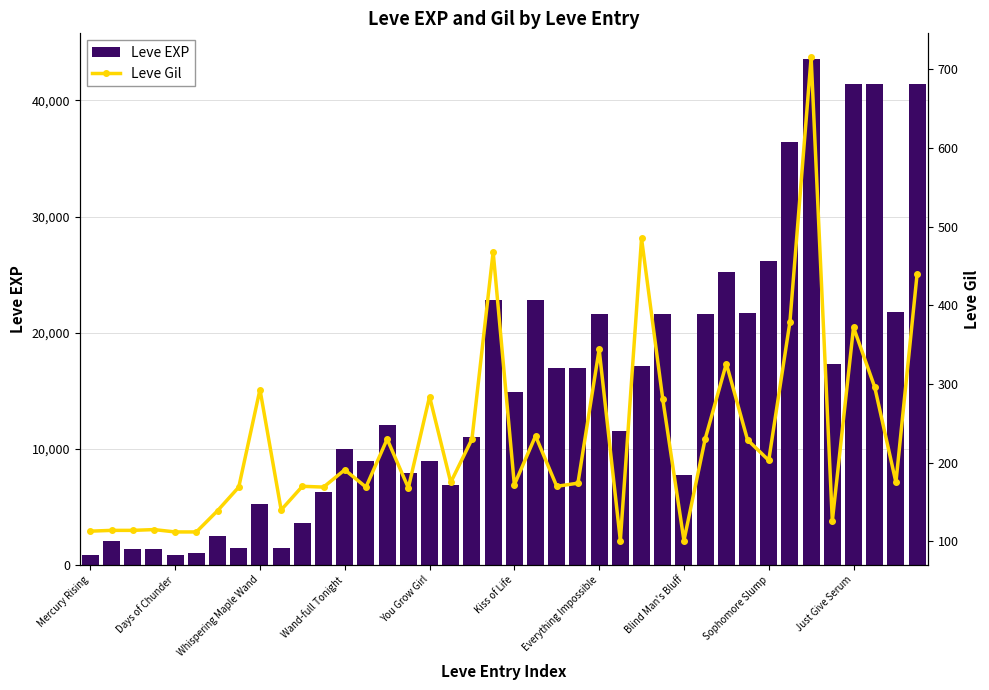

Reading left to right, transcribe all the data shown in this chart.

Leve EXP: 800	2040	1330	1330	800	980	2490	1420	5220	1420	3600	6280	9990	8930	12030	7880	8930	6880	11040	22790	14920	22790	16920	16920	21600	11560	17120	21600	7710	21600	25250	21650	26160	36390	43600	17310	41410	41410	21740	41410
Leve Gil: 113	114	114	115	112	112	139	169	293	140	170	169	191	169	230	168	284	175	230	468	172	234	170	174	344	101	485	281	101	230	326	229	203	379	715	126	372	296	175	440